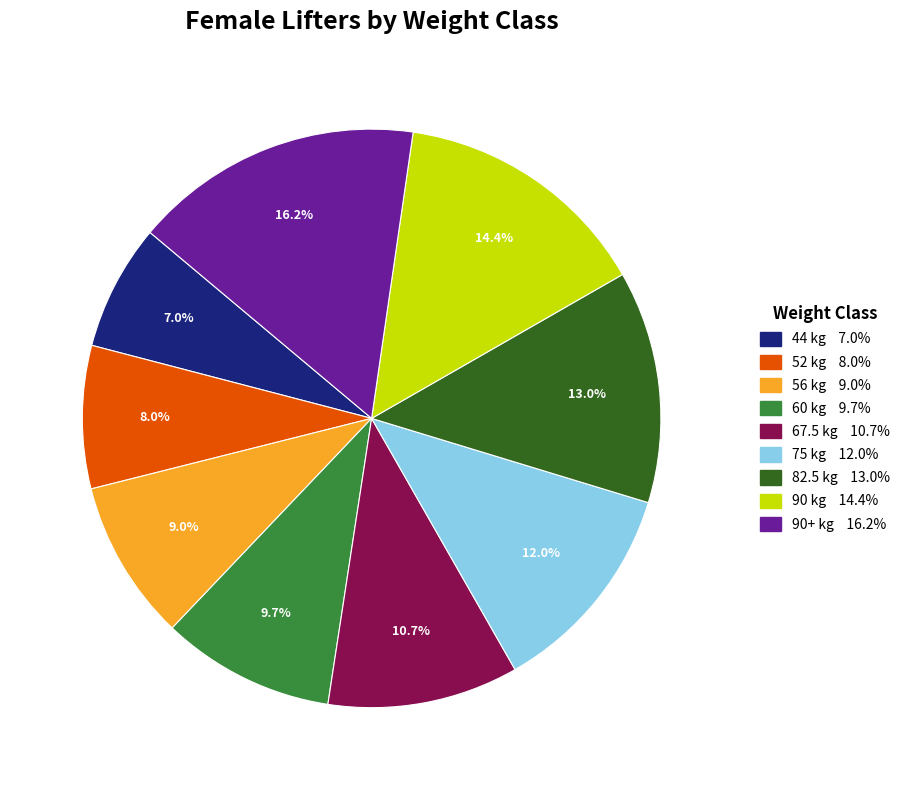

Does any single category account for the majority?

No